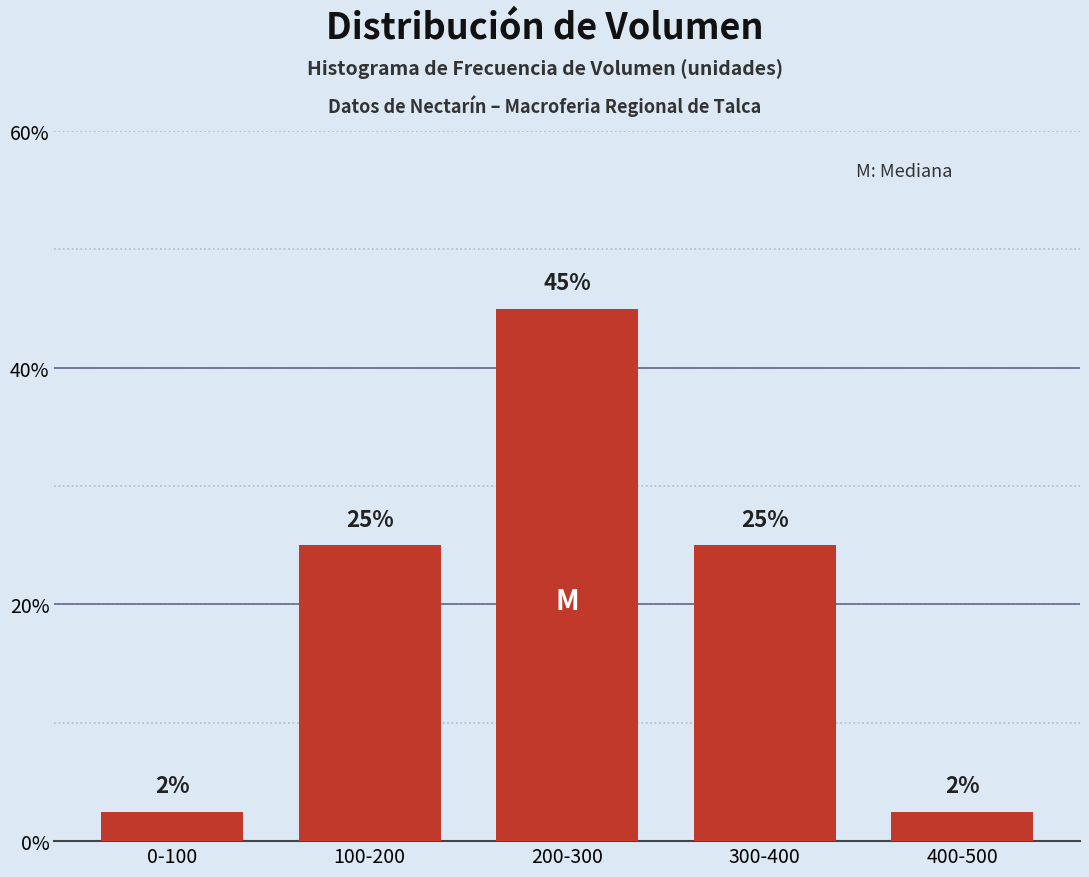

What is the difference between the values at 200-300 and 100-200?

20.0